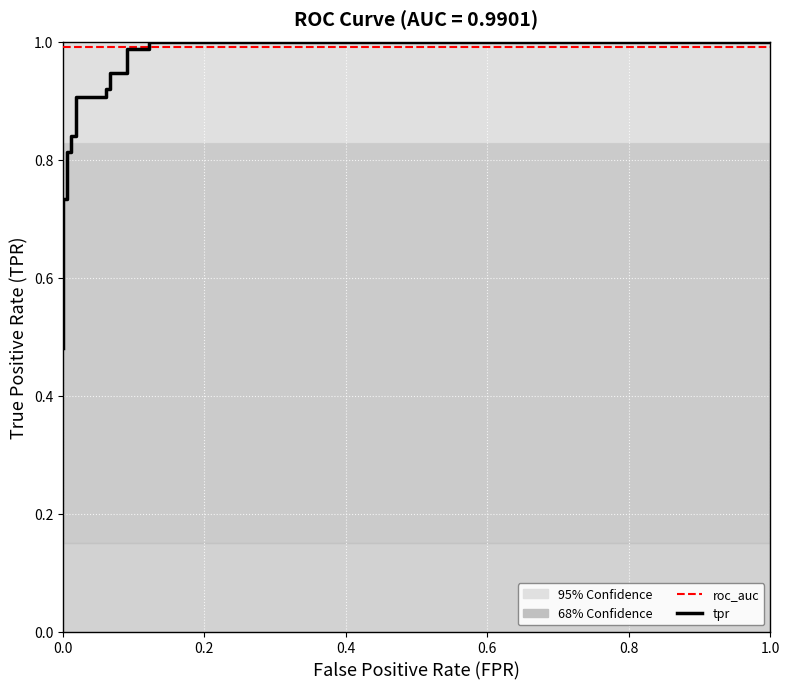

Reading right to left, extract all data points from this chart.

1.0	1.0	1.0	1.0	0.9	0.9	0.9	0.9	0.9	0.9	0.8	0.8	0.8	0.8	0.7	0.7	0.5	0.5